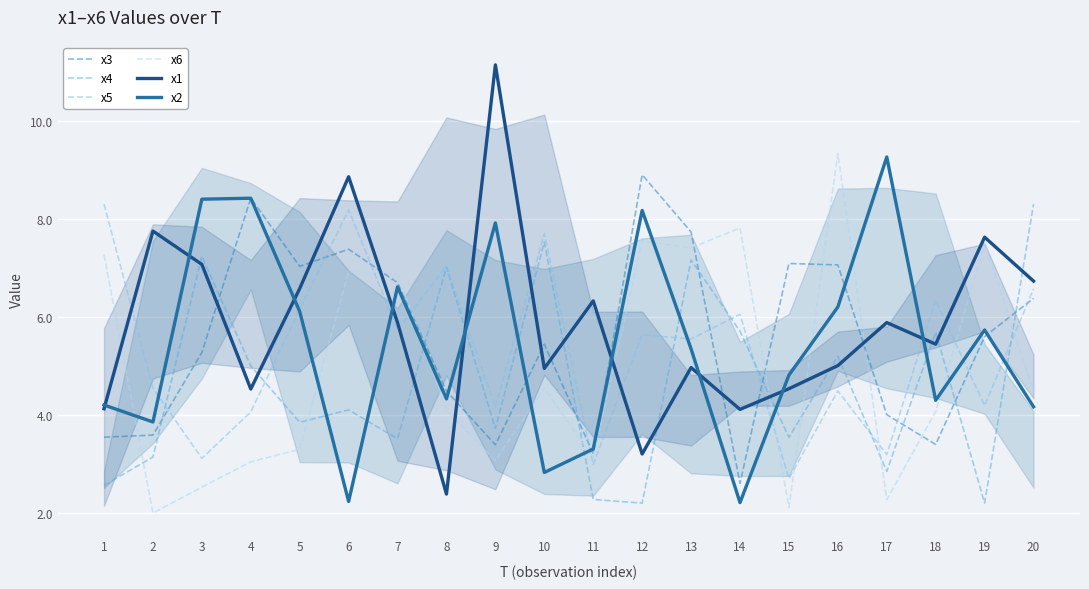

Rank the series at 17 from lowest to highest value.

x6, x4, x5, x3, x1, x2